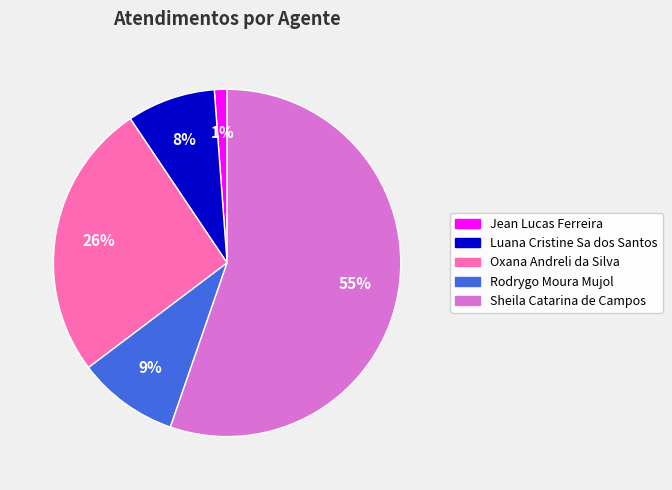

Is the sum of Luana Cristine Sa dos Santos and Rodrygo Moura Mujol greater than half?

No